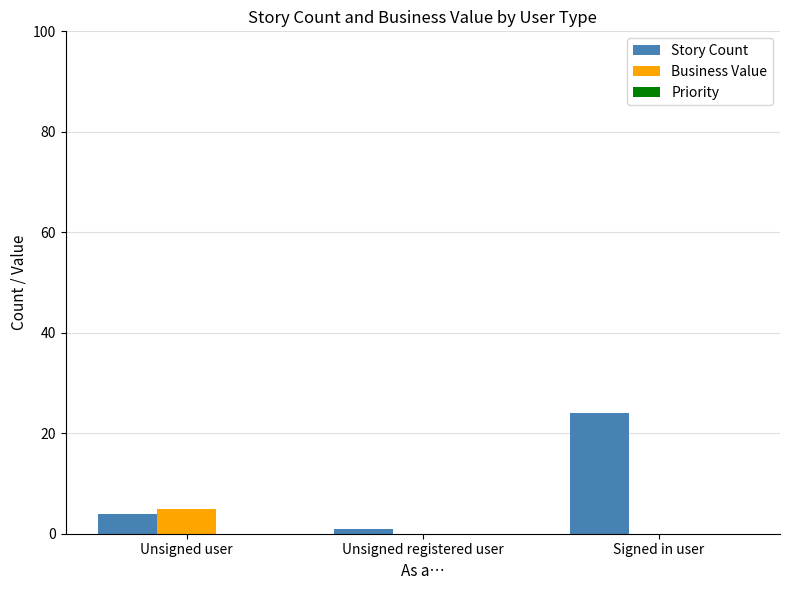

At which label is Story Count closest to 12?

Unsigned user